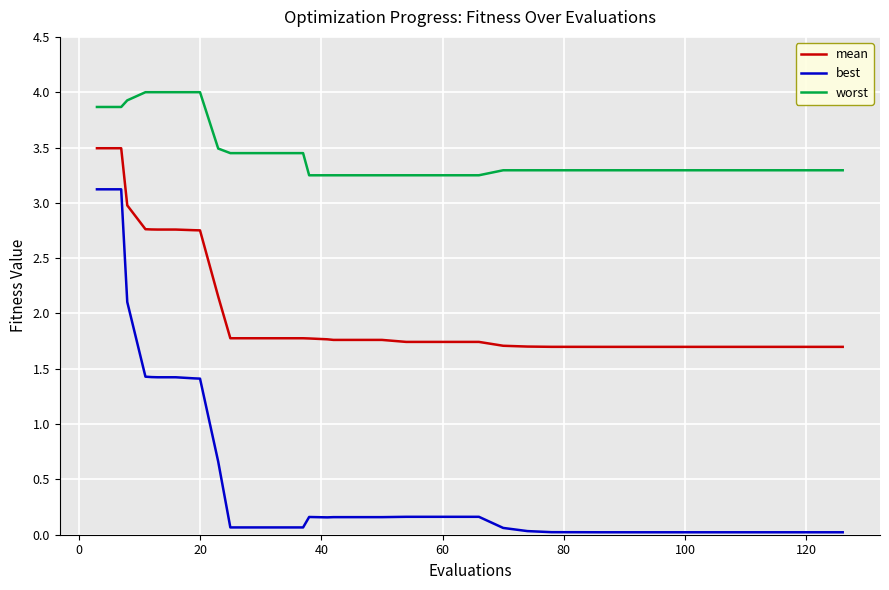

True or false: best and worst intersect in this chart.

False